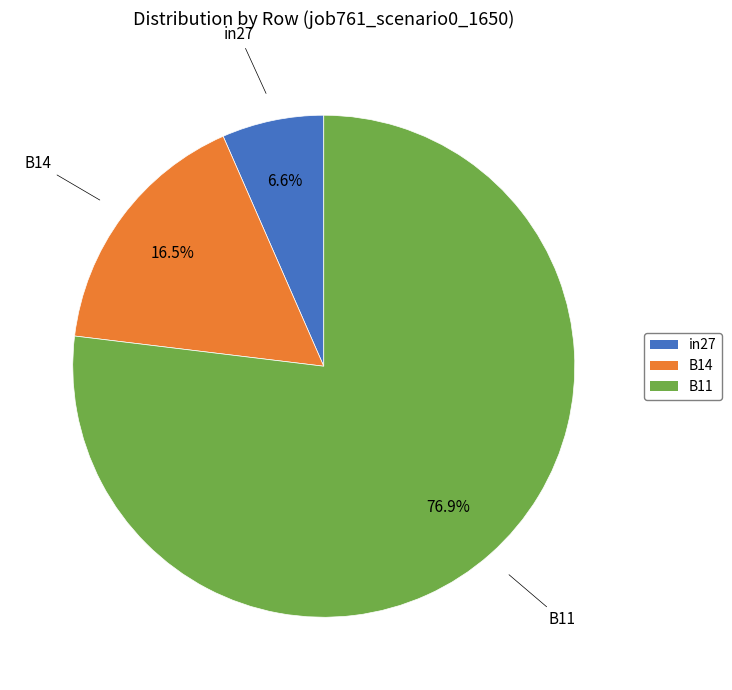

How many segments does this pie chart have?

3